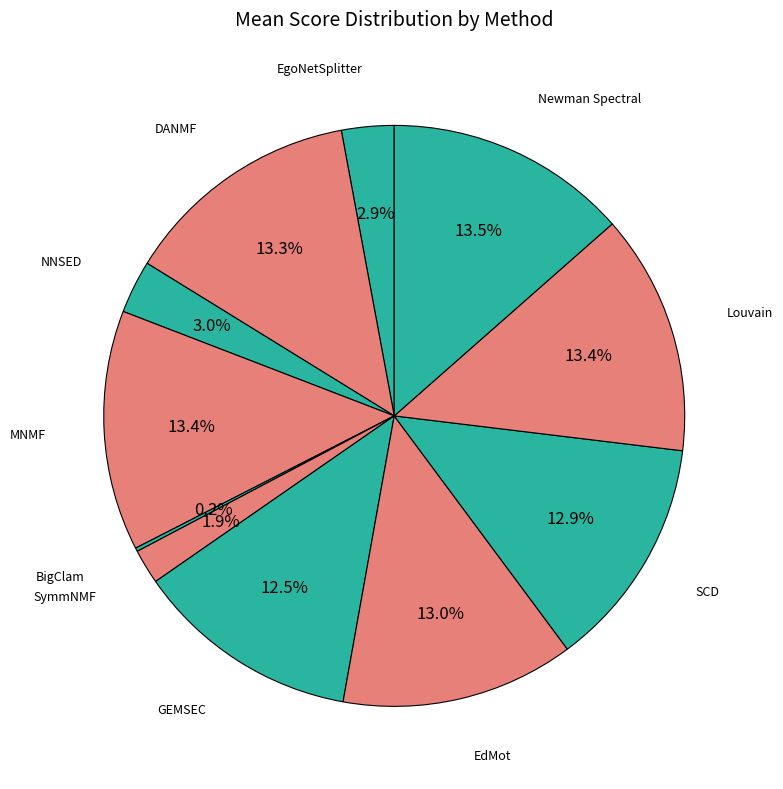

What portion of the pie excludes GEMSEC?

87.5%